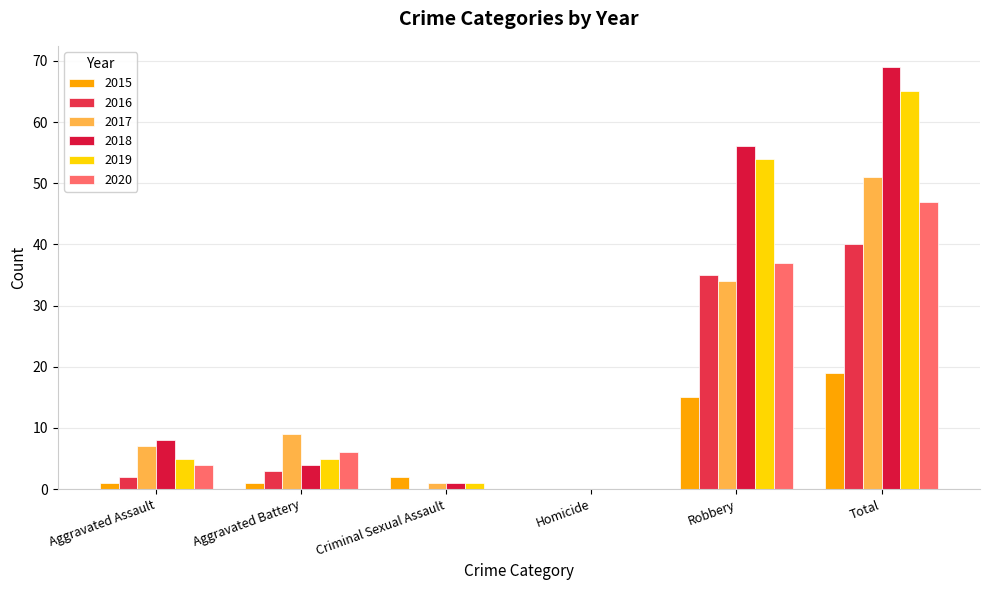

How many positive values does the 2015 series have?

5